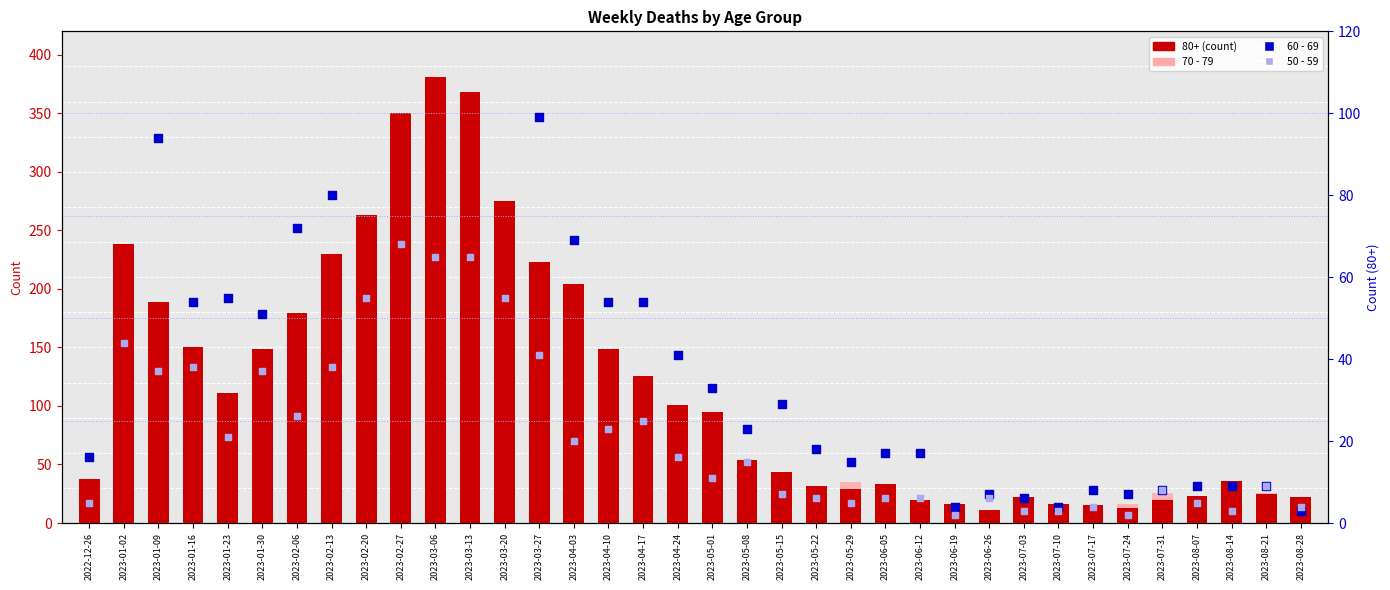

Which series has the largest Y range (max minus min)?

70 - 79